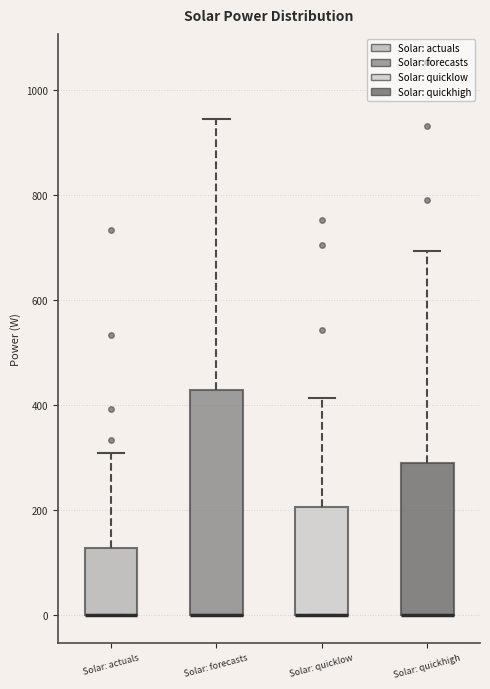

Which box is the tallest, from its lower edge to its upper edge?

Solar: forecasts